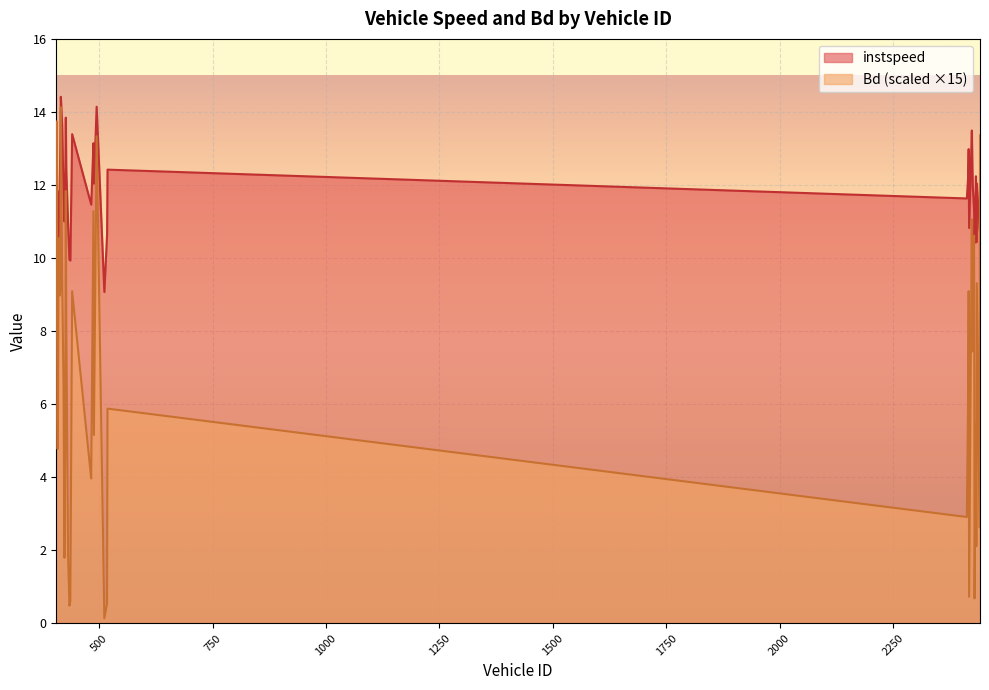

The Bd series shows 7.0 at 482. True or false?

False